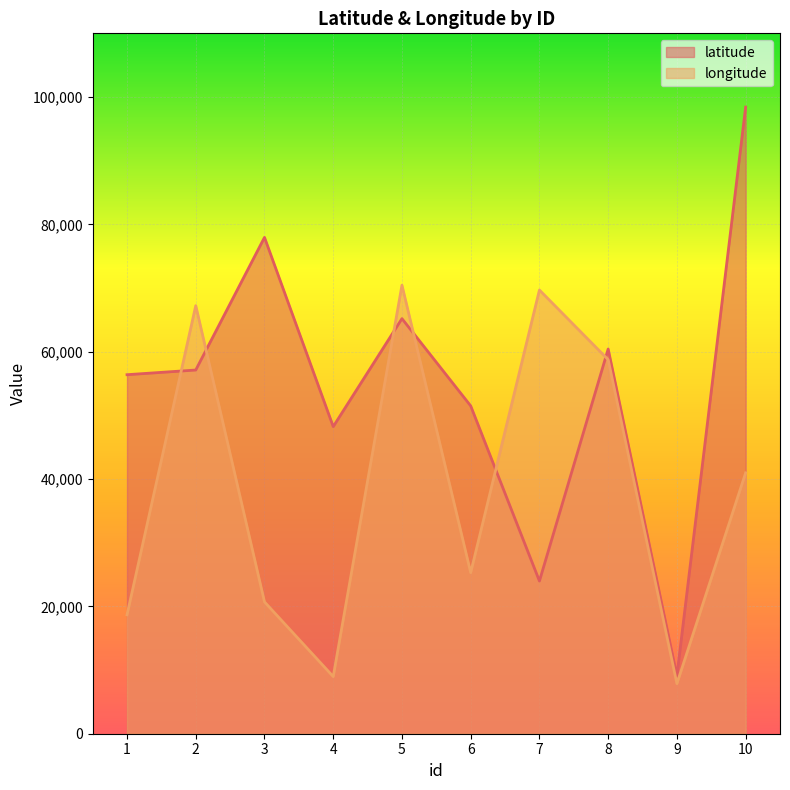

Which has a higher value, 1 or 4?

1